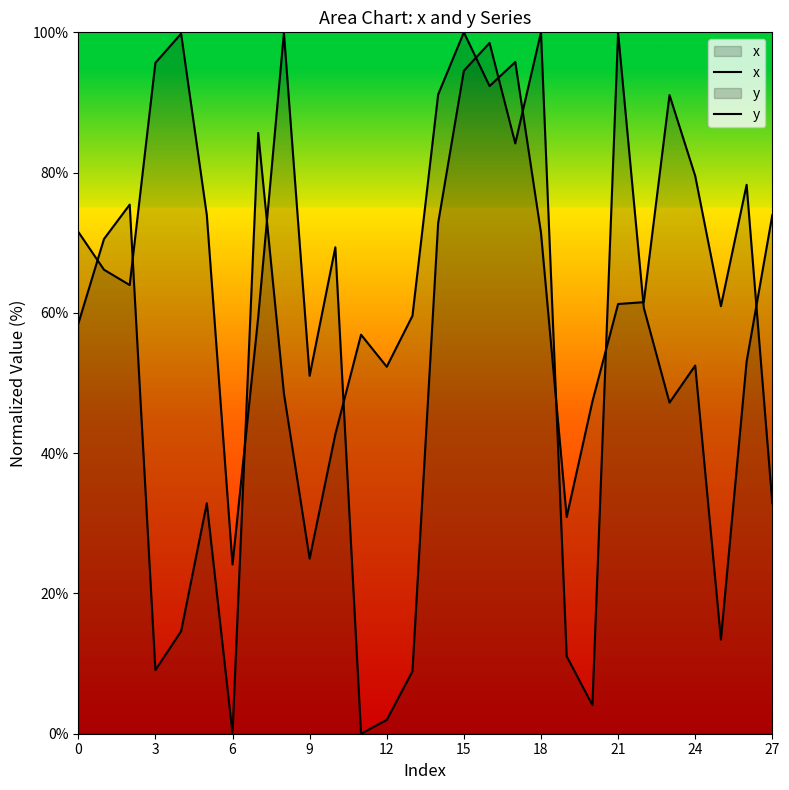

What are all the series names shown in the legend?

x, y